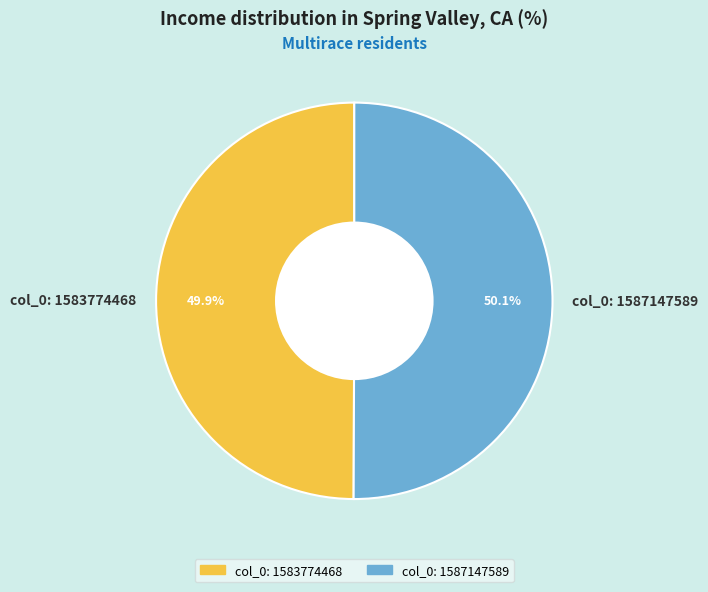

To the nearest percent, what is the average slice percentage?

50%